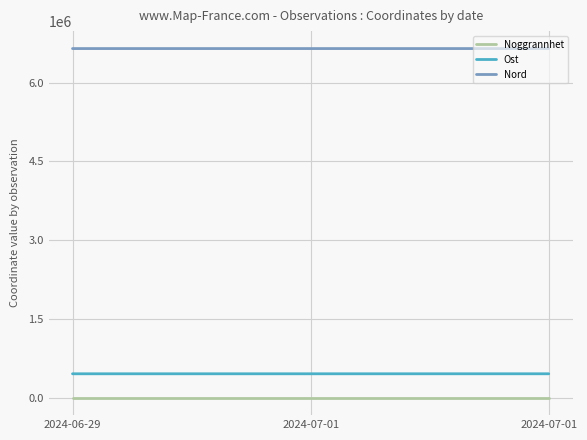

How many lines are shown in the chart?

3